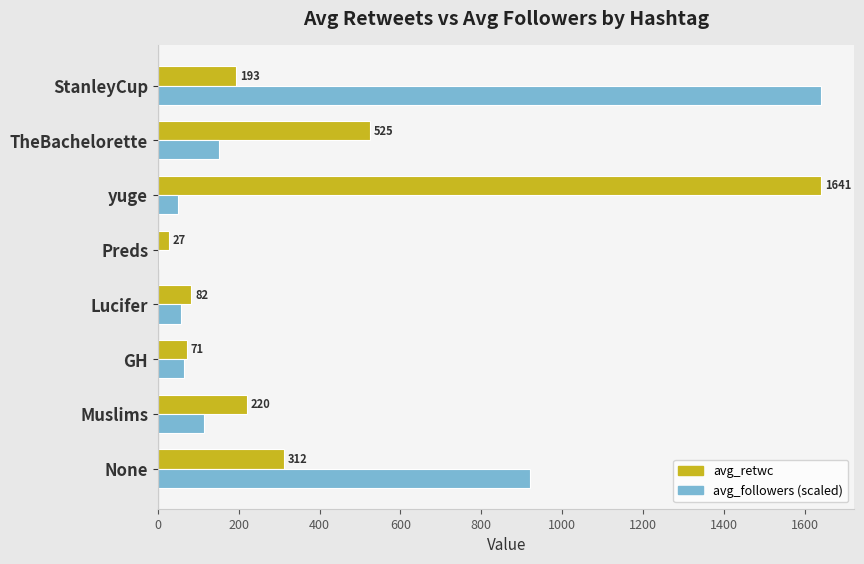

Is the value of avg_followers (scaled) at GH greater than the value of avg_retwc at None?

No